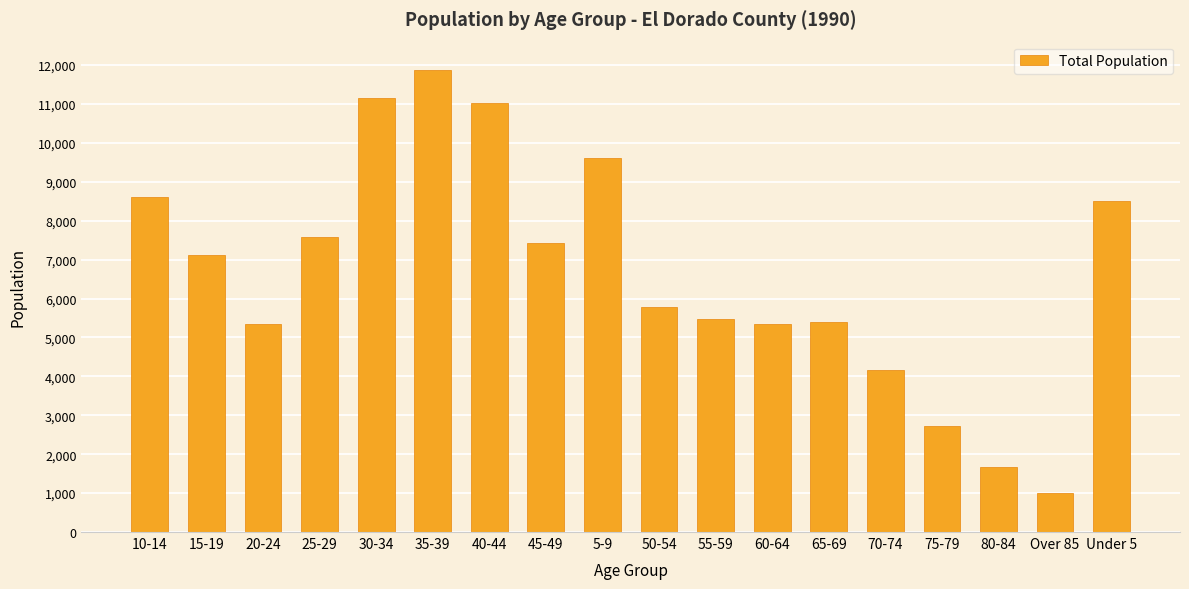

What is the difference between the maximum and minimum values?

10884